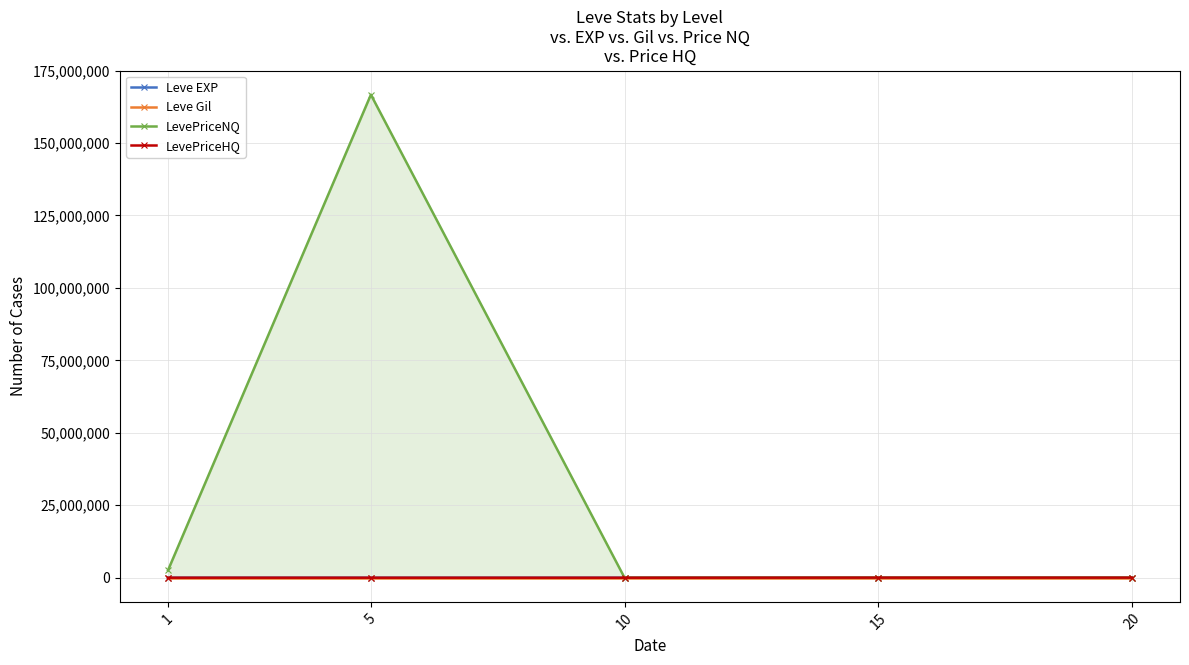

List the series in order of their peak value, lowest first.

Leve Gil, Leve EXP, LevePriceHQ, LevePriceNQ